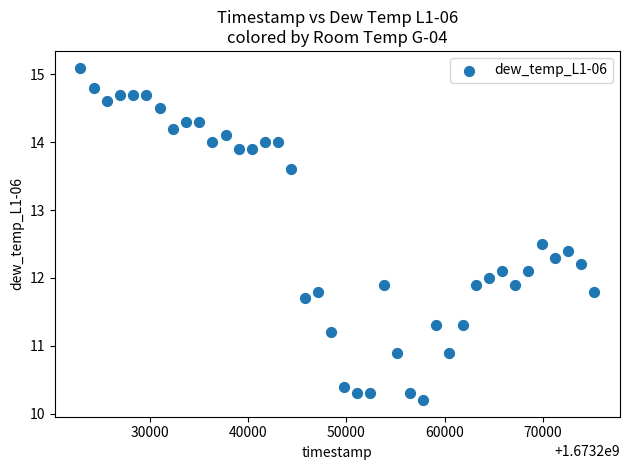

What is the range of Y values (max minus min)?

4.9